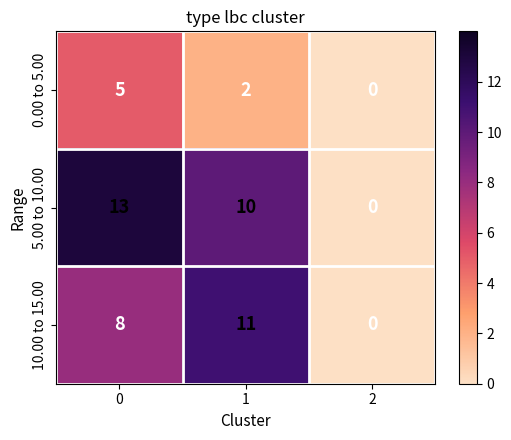

What is the greatest value displayed?

13